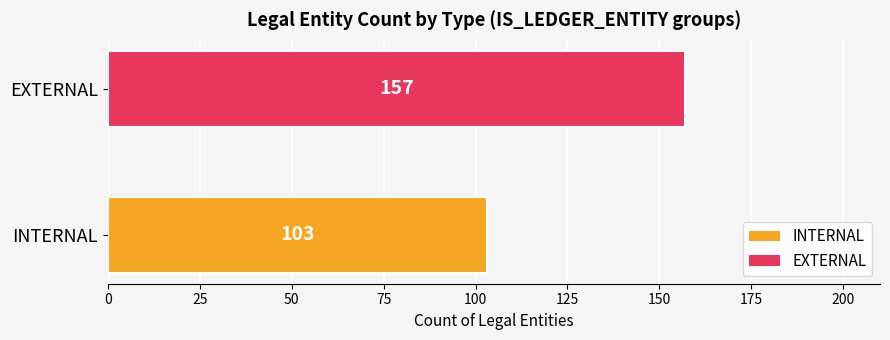

What is the sum of all values?

260